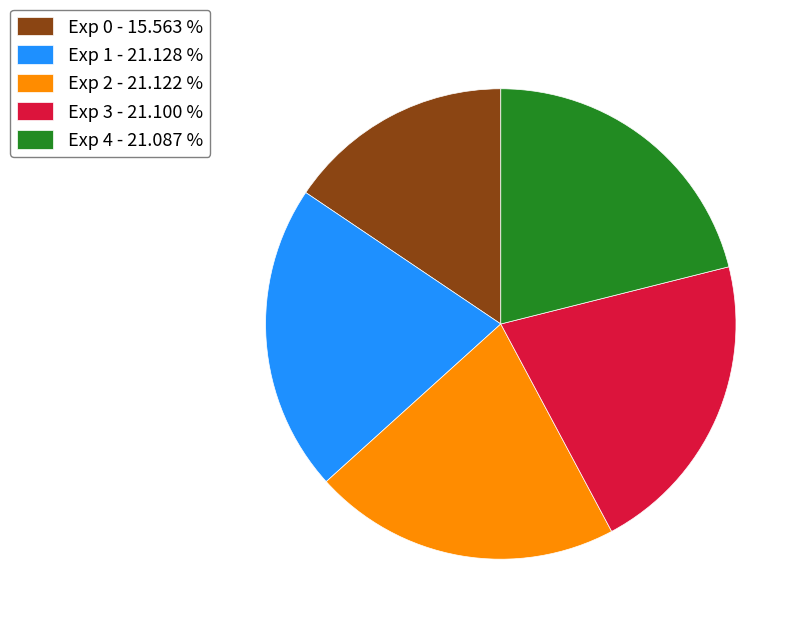

Which has a higher value, Exp 0 - 15.563 % or Exp 2 - 21.122 %?

Exp 2 - 21.122 %